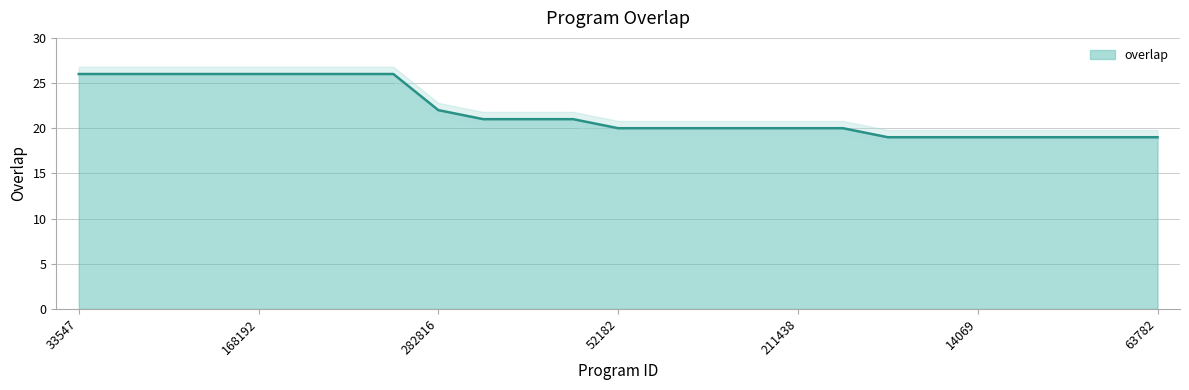

What is the label of the 19th point from the left?

1792